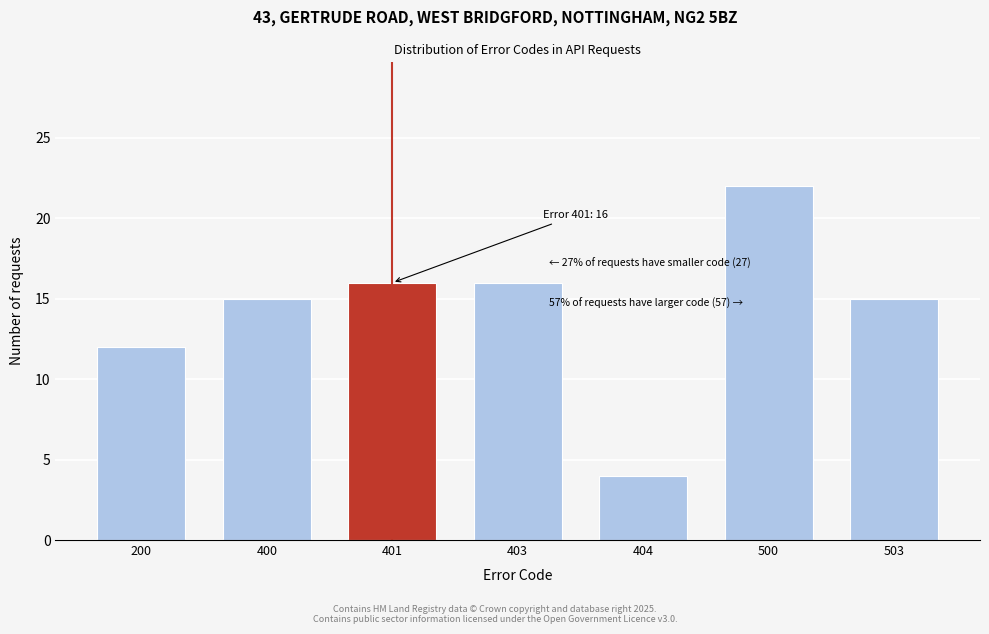

Reading left to right, transcribe all the data shown in this chart.

12	15	16	16	4	22	15